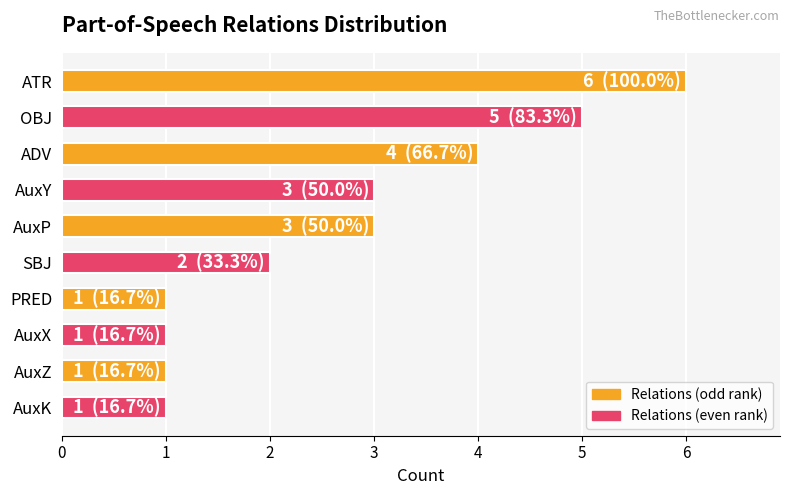

Which category has the highest value across all series?

ATR